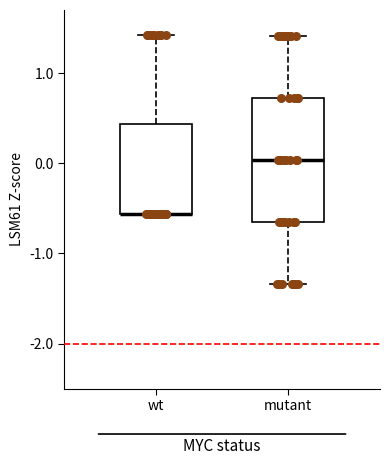

Reading left to right, transcribe this box plot: for each box, give where its median line is, the range the box spans, and where its two whiskers end, as read against the y-axis. The values are not printed on the chart, so give them approximately, as read against the axis.

wt: median -0.6 (drawn on the box's lower edge), box -0.6 to 0.4, whiskers -0.6 to 1.4
mutant: median 0.0, box -0.7 to 0.7, whiskers -1.3 to 1.4